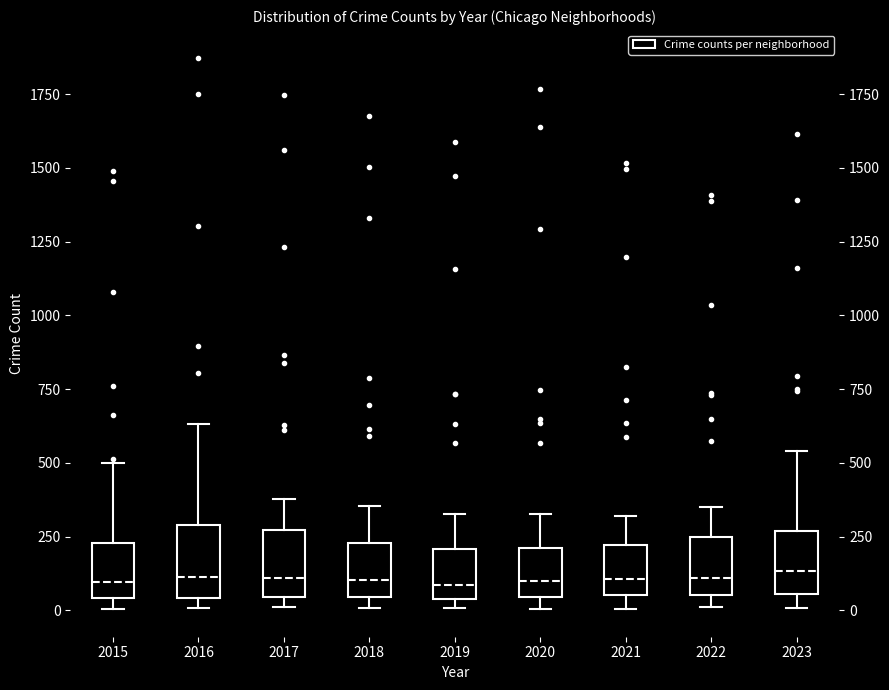

Reading left to right, read every box against the y-axis: the position of its median line, the range the box covers, and the ends of its whiskers. The values are not printed on the chart, so give them approximately, as read against the axis.

2015: median 100, box 50 to 250, whiskers 0 to 500
2016: median 100, box 50 to 300, whiskers 0 to 650
2017: median 100, box 50 to 250, whiskers 0 to 400
2018: median 100, box 50 to 250, whiskers 0 to 350
2019: median 100, box 50 to 200, whiskers 0 to 350
2020: median 100, box 50 to 200, whiskers 0 to 350
2021: median 100, box 50 to 200, whiskers 0 to 300
2022: median 100, box 50 to 250, whiskers 0 to 350
2023: median 150, box 50 to 250, whiskers 0 to 550